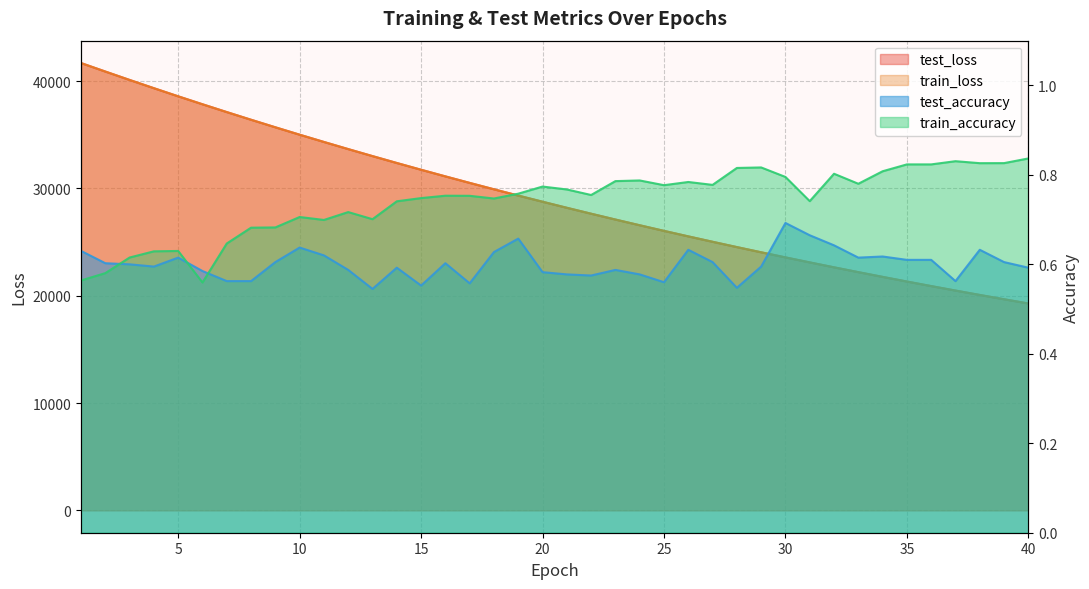

What is the smallest value displayed?

0.5